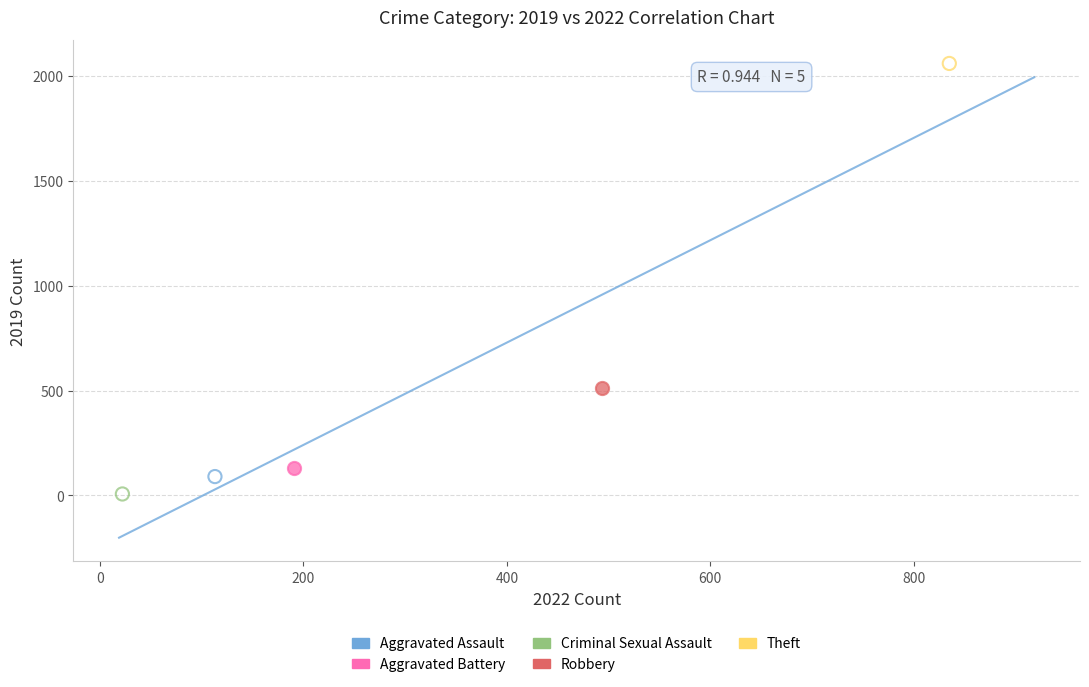

What are all the series names shown in the legend?

Aggravated Assault, Aggravated Battery, Criminal Sexual Assault, Robbery, Theft